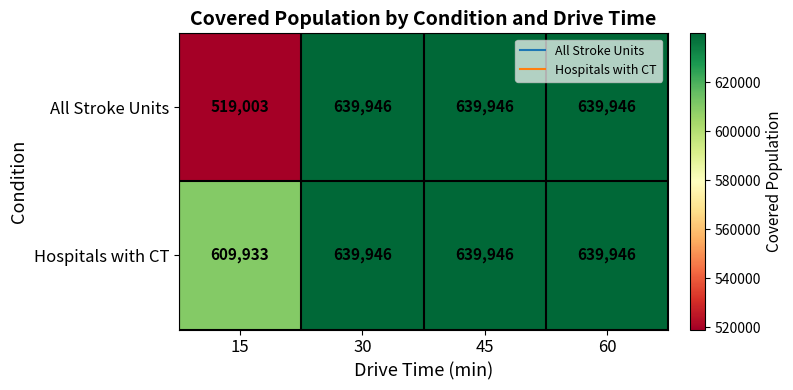

True or false: Hospitals with CT has a value of 431188 at 60.

False